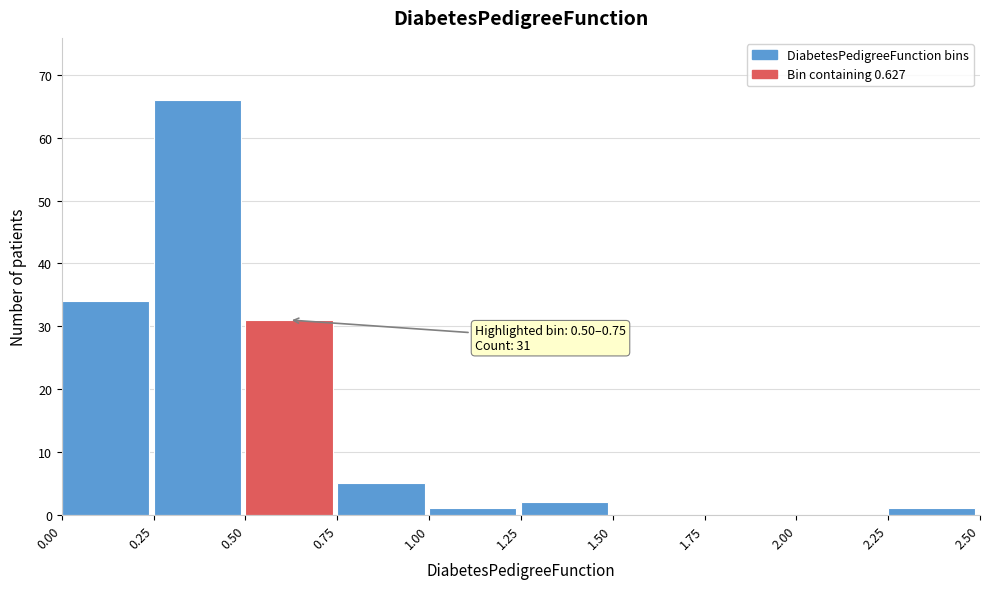

Which range on the x-axis has the tallest bar?

0.25 to 0.50